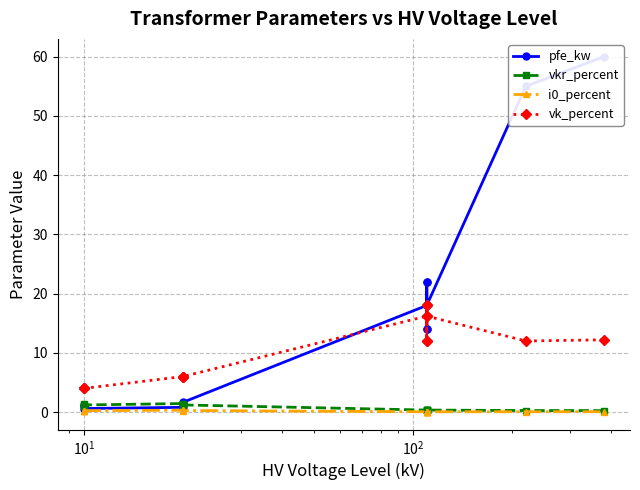

Does the chart have visible grid lines?

Yes